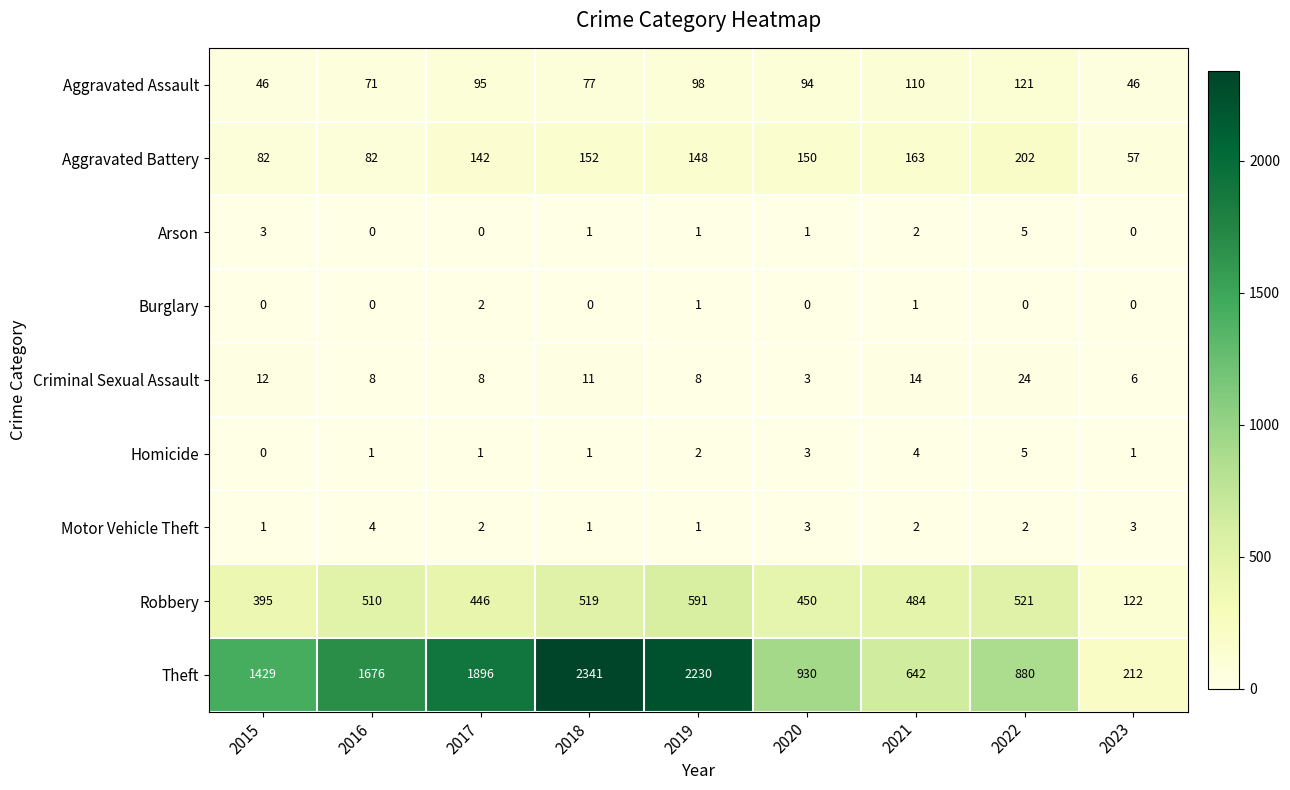

At which label is Robbery closest to 356?

2015